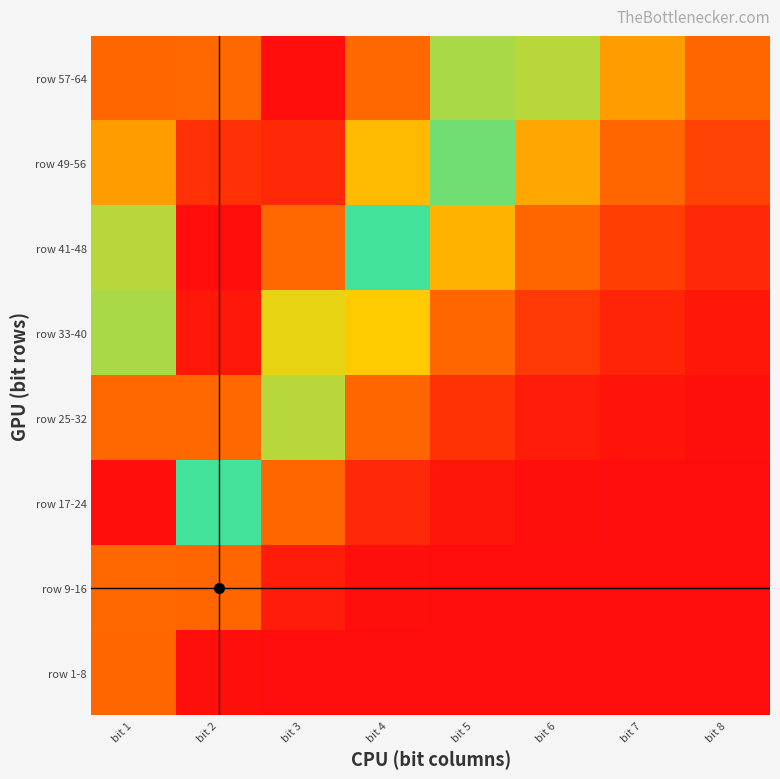

At bit 2, list the series in order from largest to smallest.

row 41-48, row 33-40, row 49-56, row 57-64, row 25-32, row 17-24, row 9-16, row 1-8